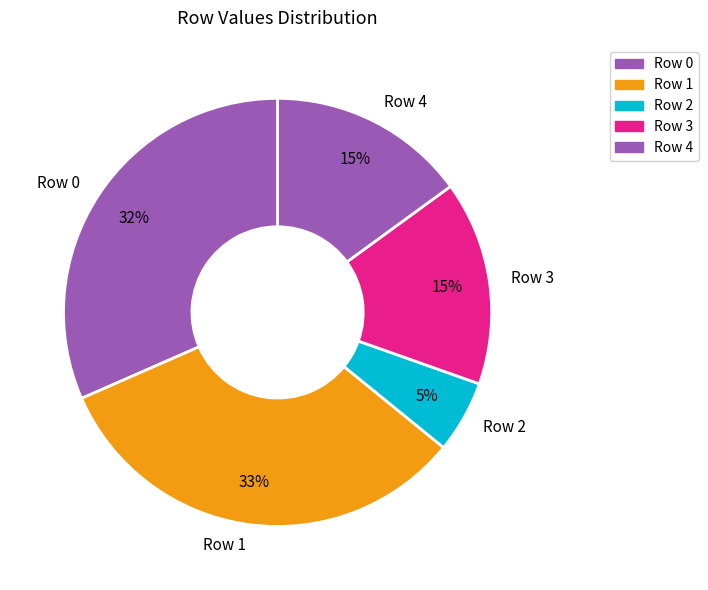

Is it true that Row 4 is 1% of the pie?

False